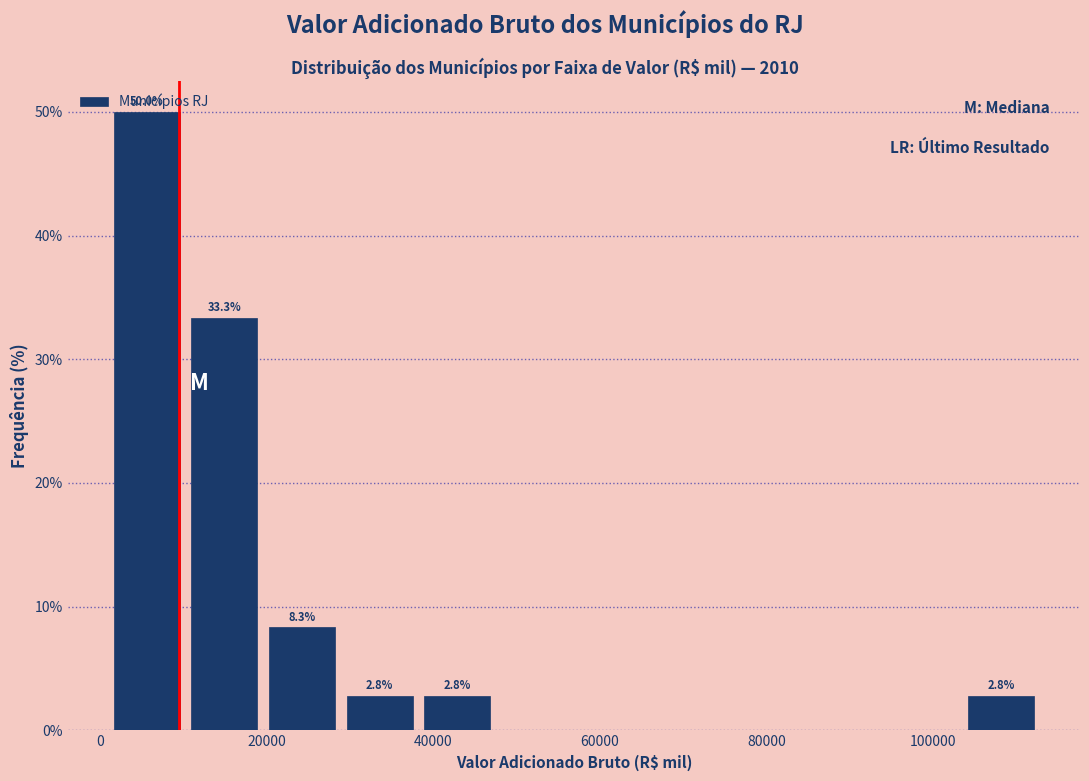

Which range on the x-axis has the tallest bar?

0 to 10000